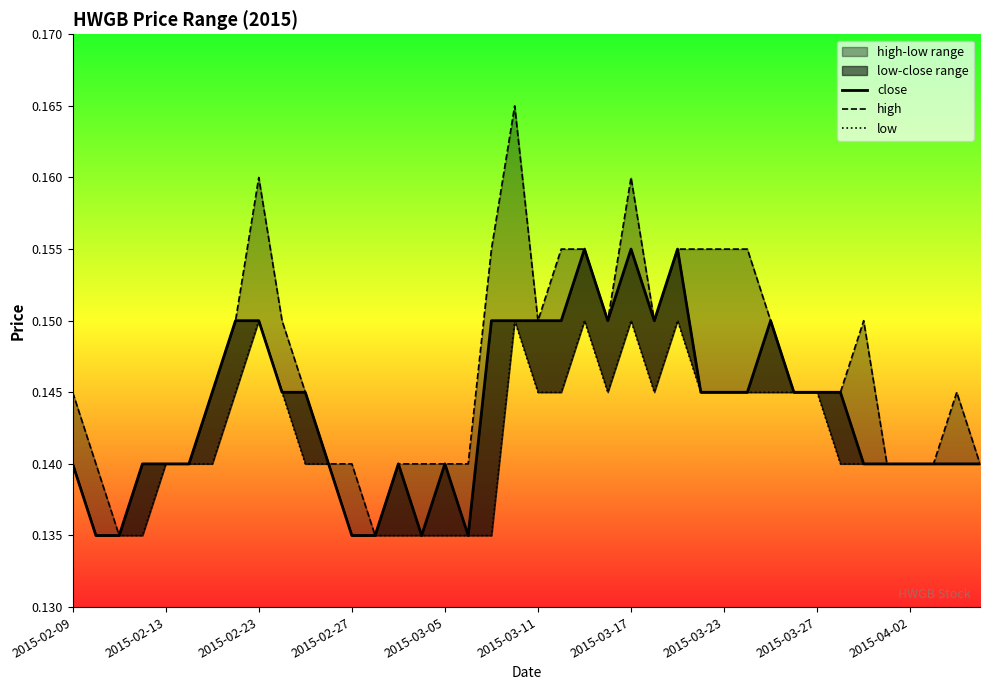

Is the value of high at 2015-02-23 greater than the value of close at 2015-02-09?

No